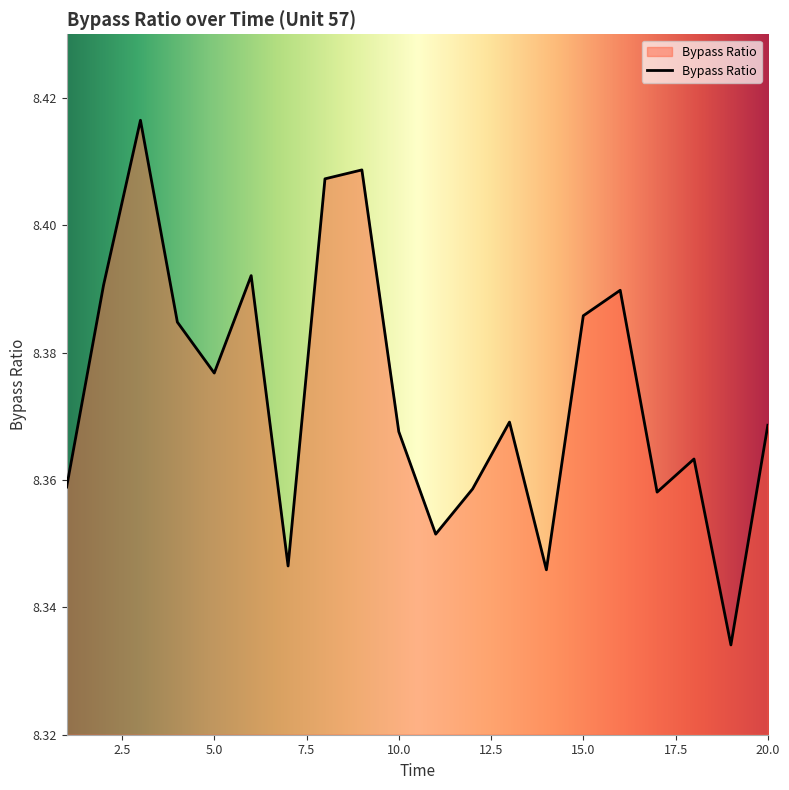

At which category does the chart reach its peak across all series?

3